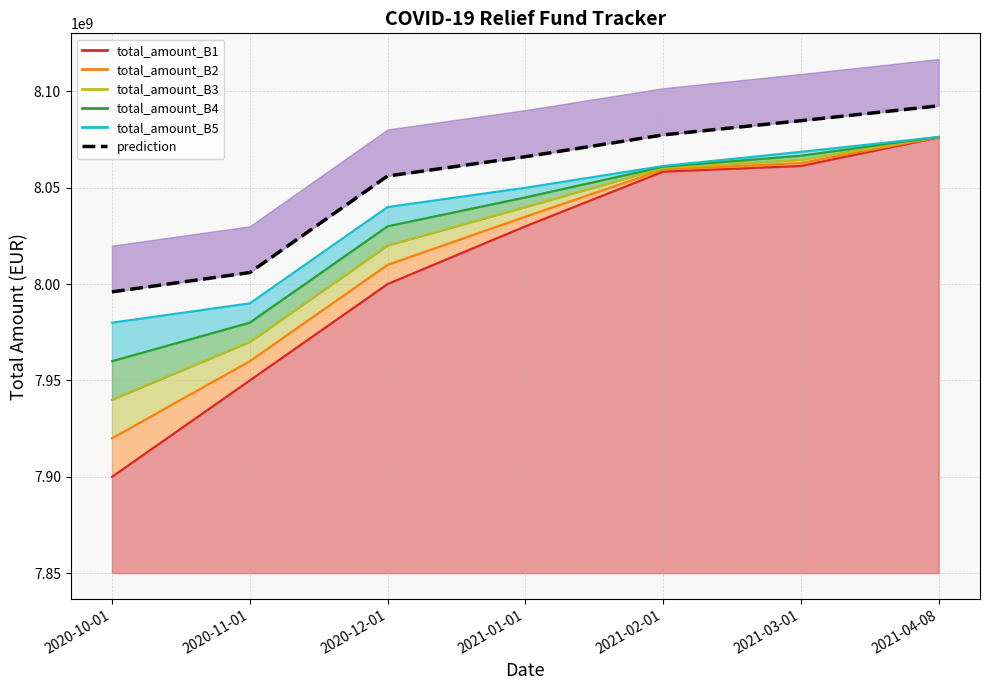

At which category does the chart reach its minimum across all series?

2020-10-01